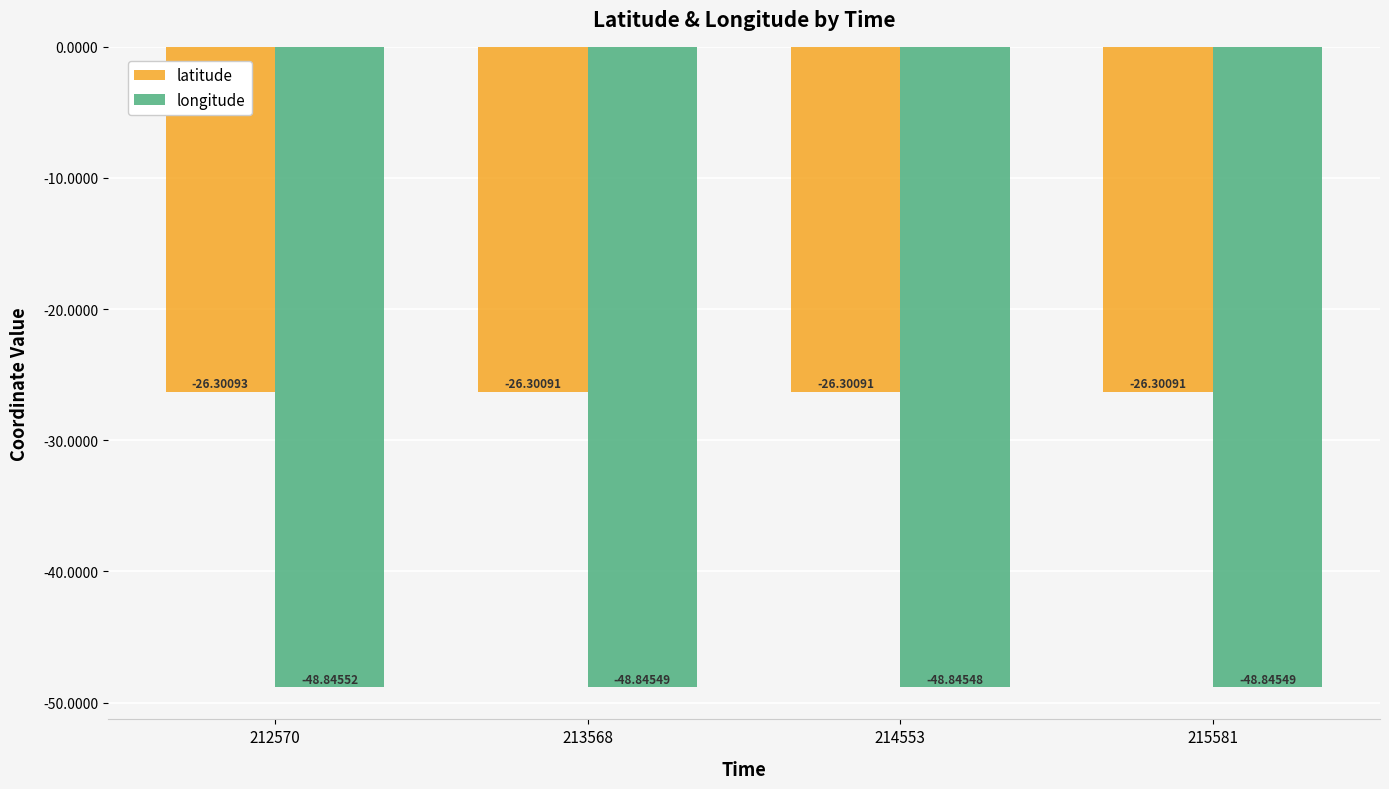

Between 213568 and 214553, which series saw the biggest shift?

longitude